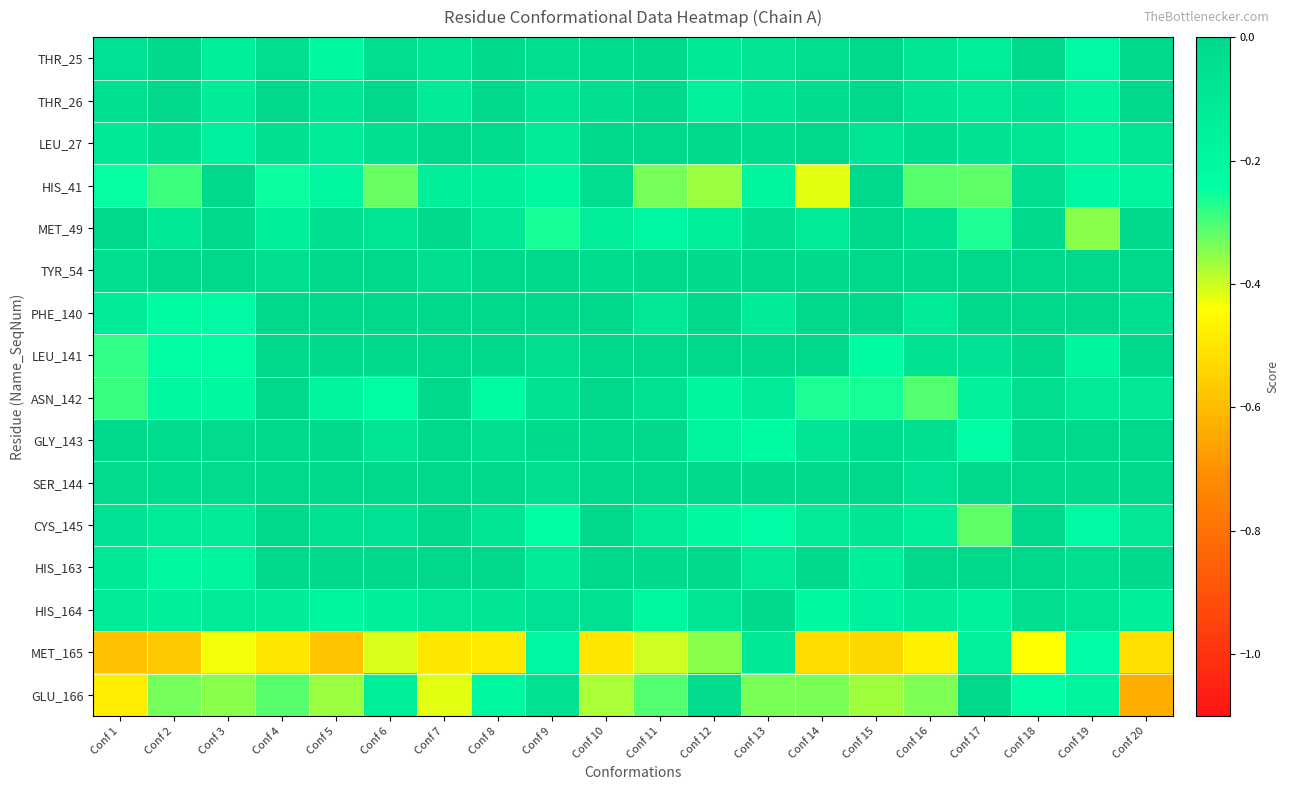

Between Conf 19 and Conf 10, which is larger?

Conf 10